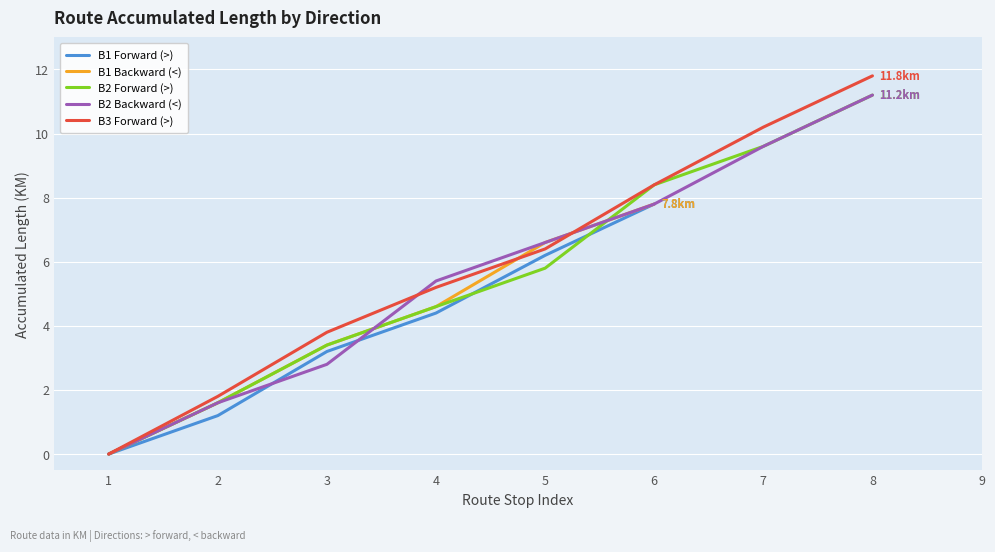

Read the B3 Forward (>) value at 8.

11.8